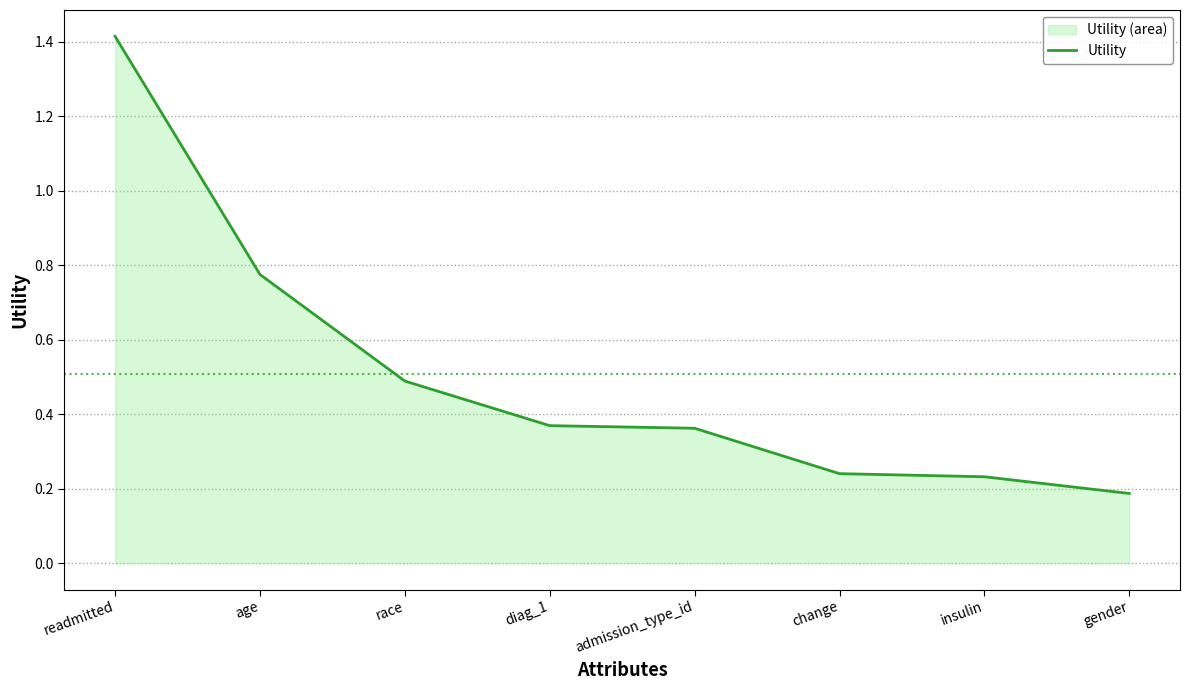

How many values are between 0 and 1?

7